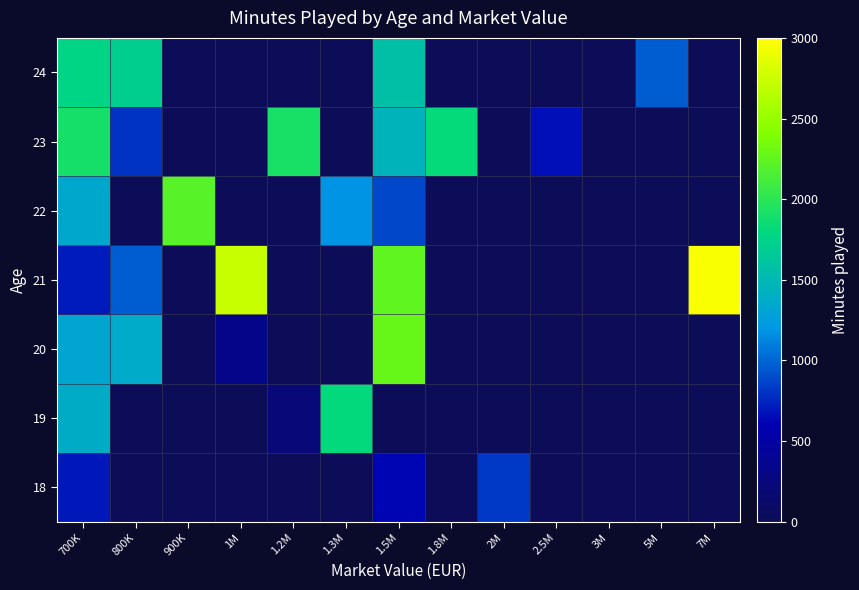

Between 1M and 2.5M, which is larger?

1M